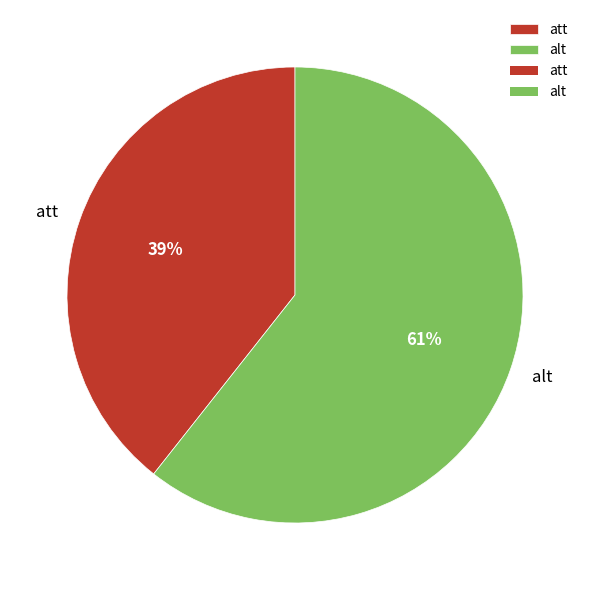

Count the number of slices in the pie.

2